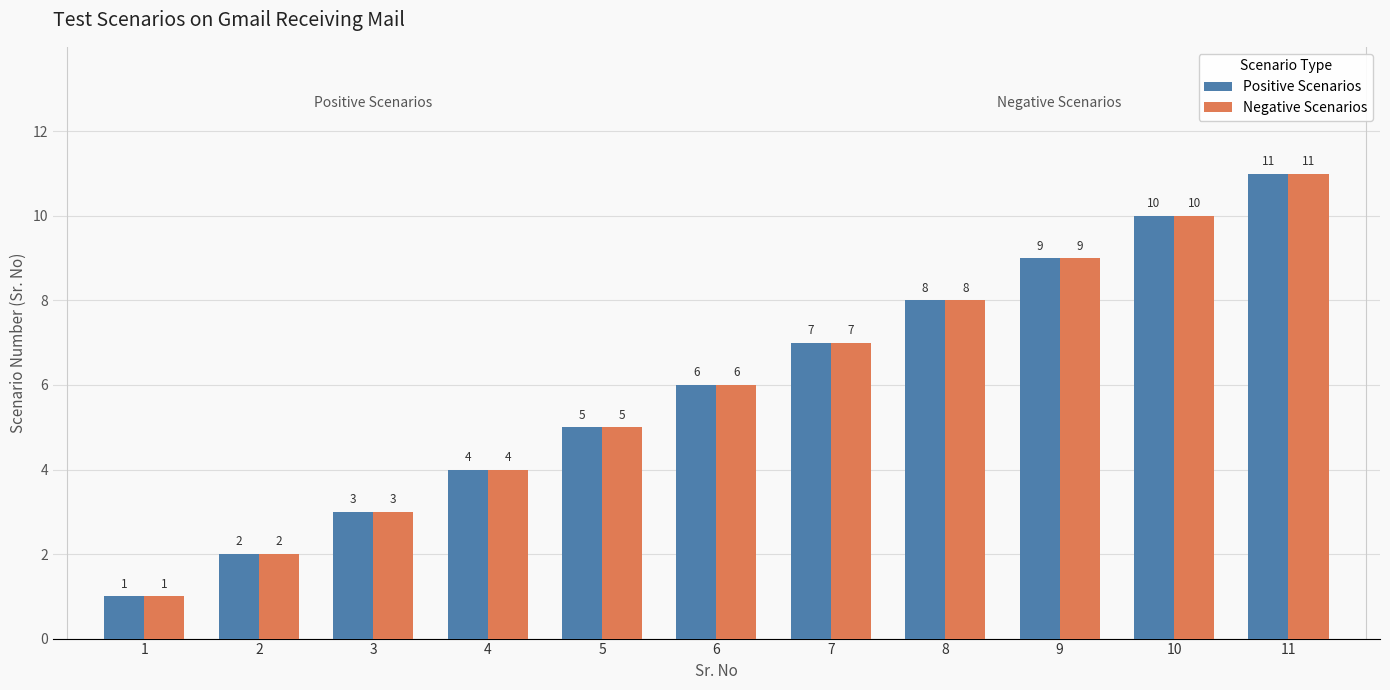

Count the number of data series in this chart.

2